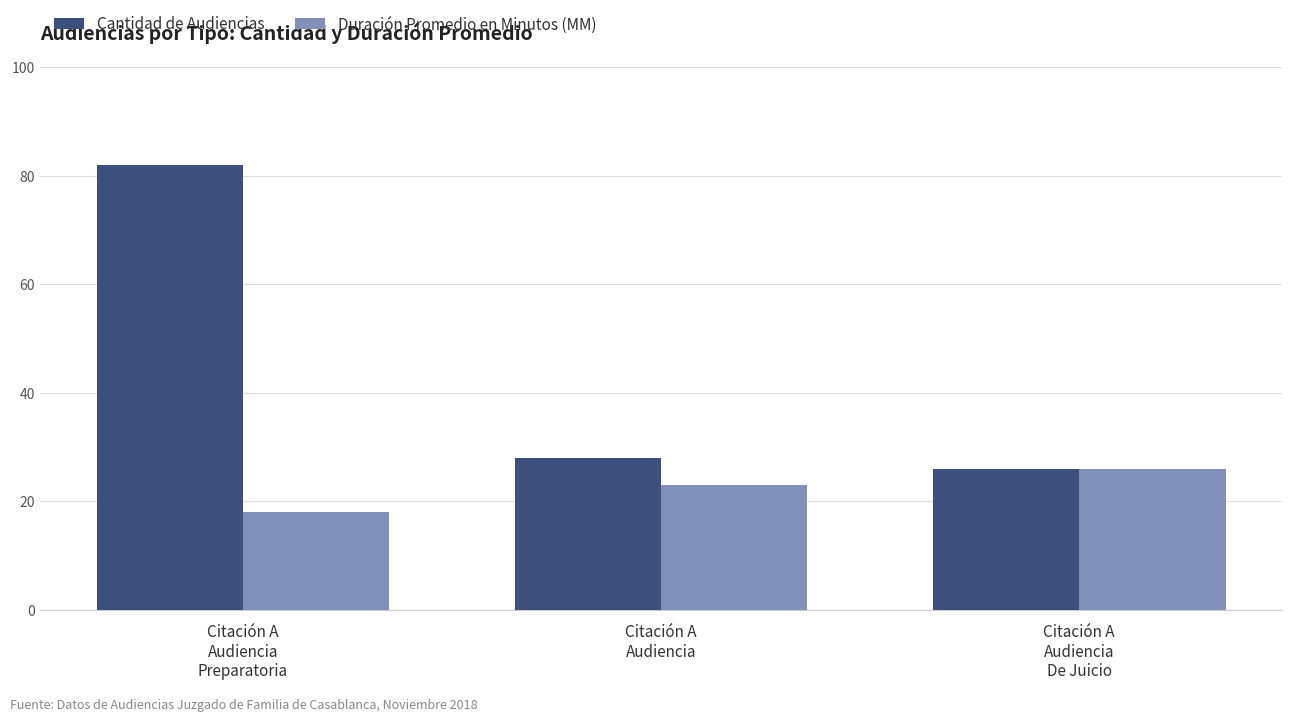

What is the greatest value displayed?

82